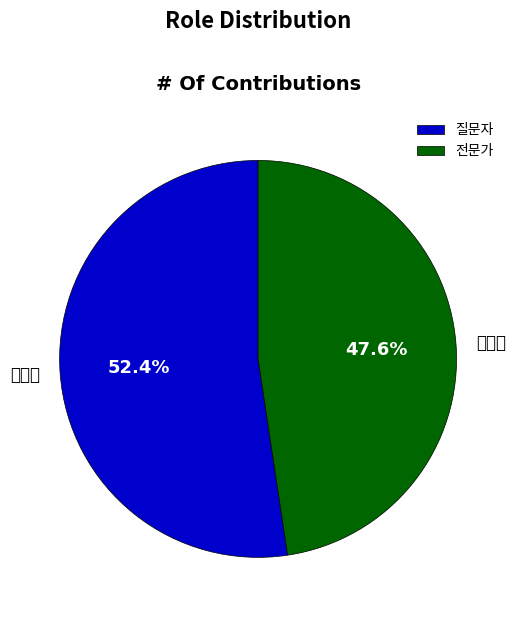

To the nearest percent, what is the difference between the largest and smallest slice percentages?

5%